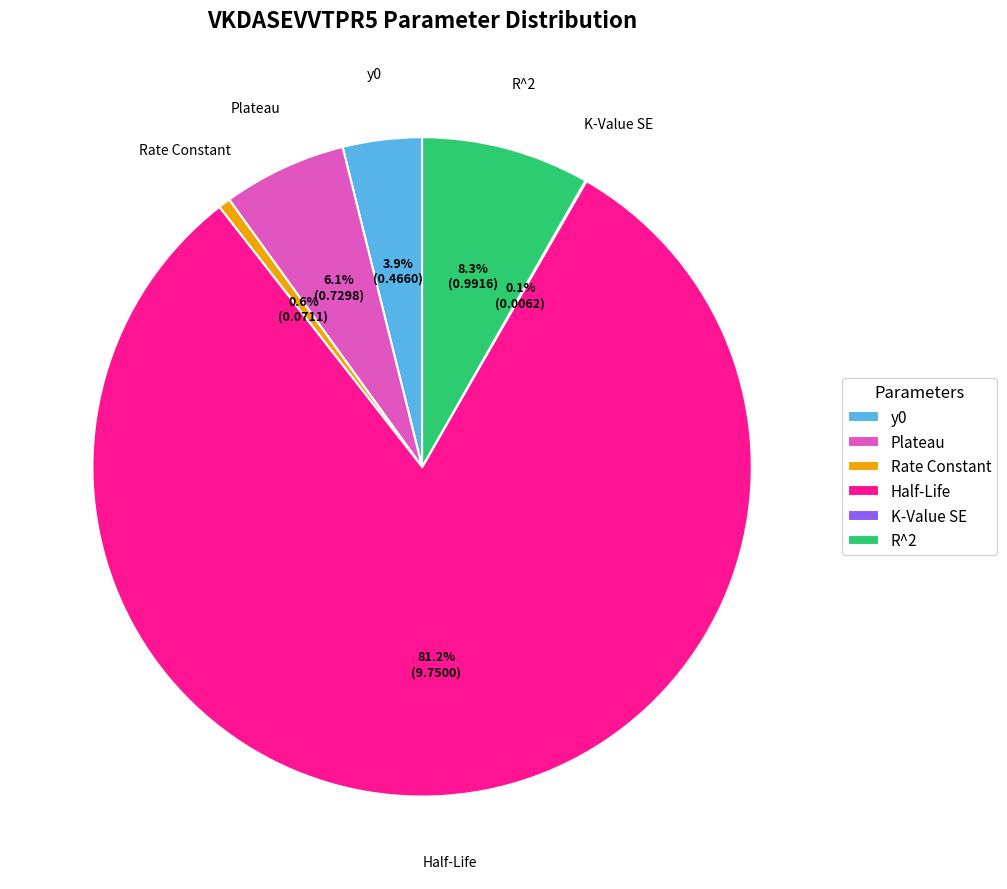

To the nearest percent, what percentage of the pie is R^2?

8%